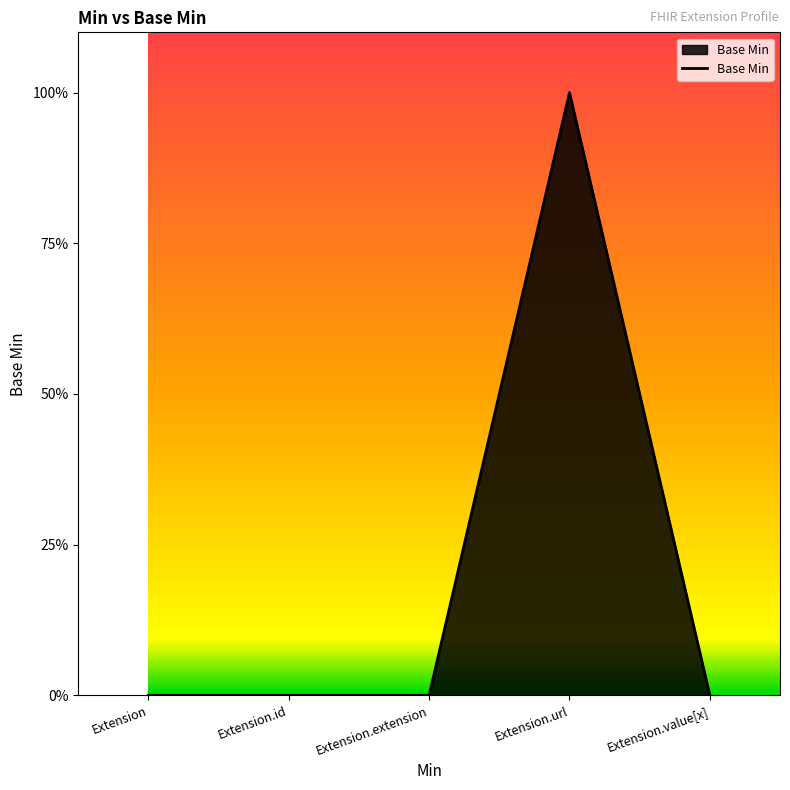

Does the chart display data point markers on the line(s)?

No